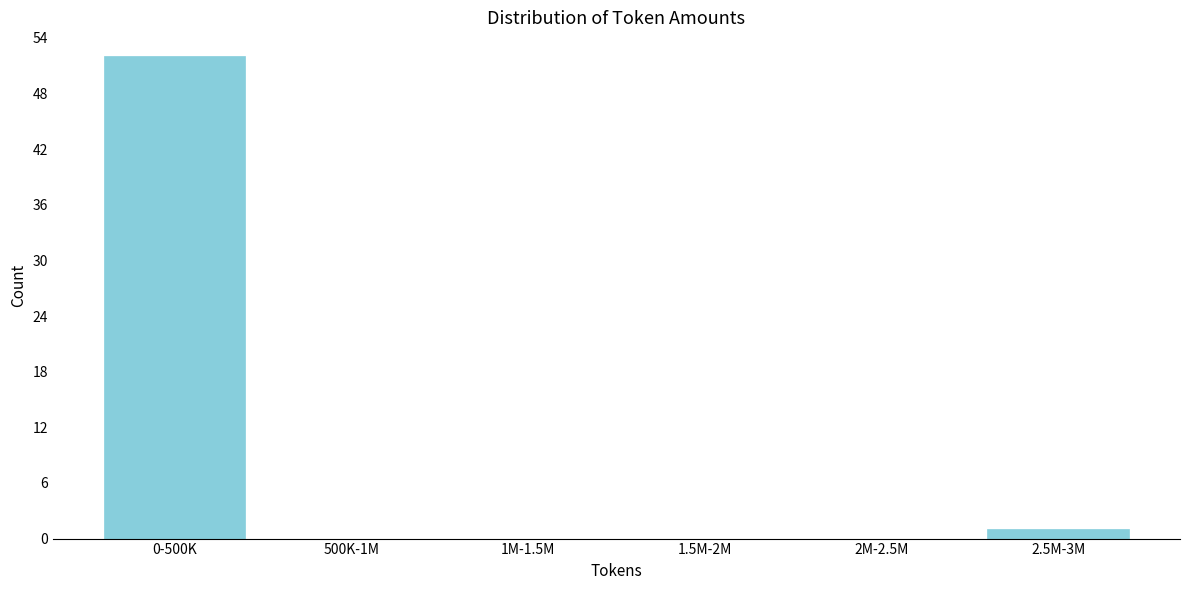

Reading left to right, list all the values displayed in this chart.

0-500K=52	500K-1M=0	1M-1.5M=0	1.5M-2M=0	2M-2.5M=0	2.5M-3M=1